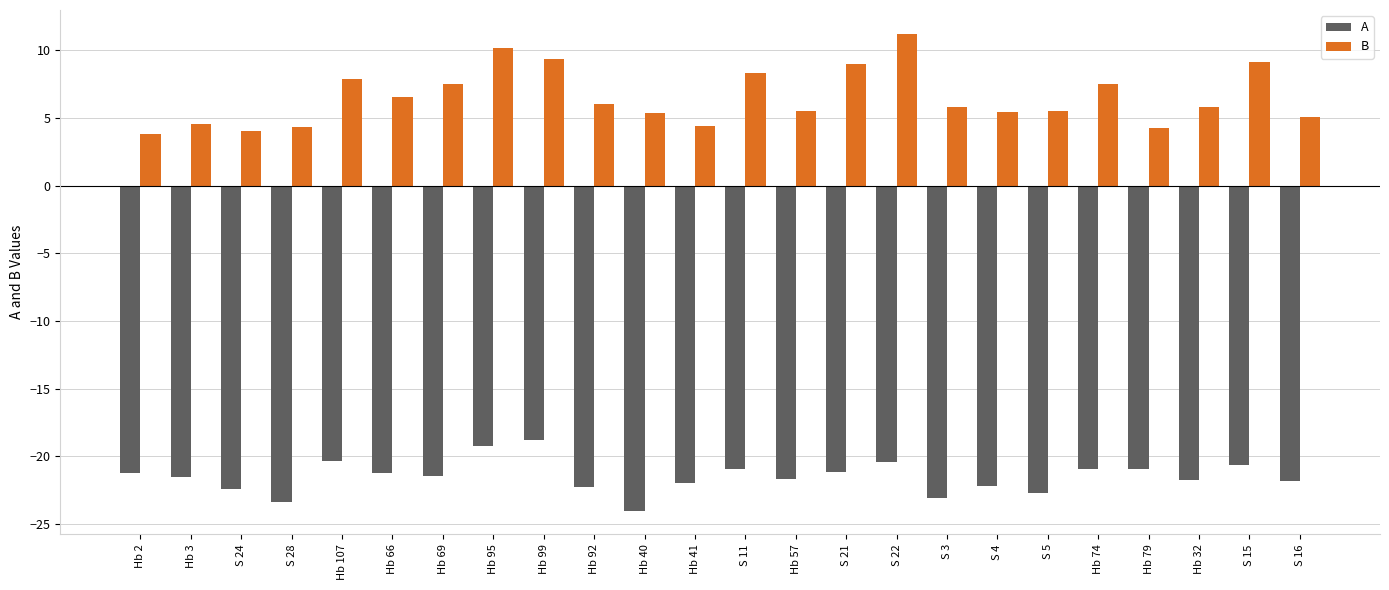

List the series in order of their peak value, lowest first.

A, B